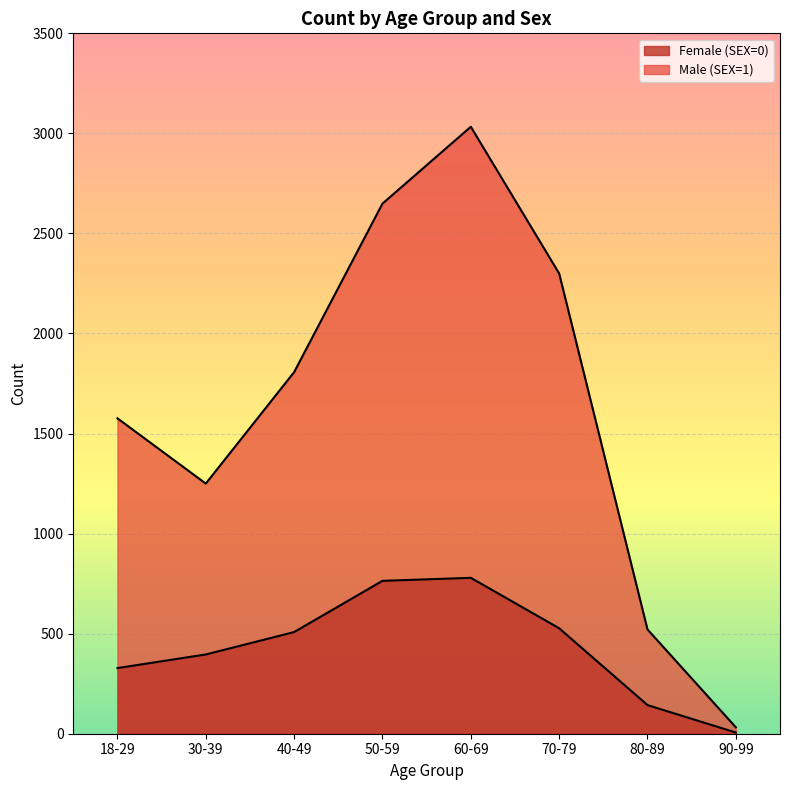

At which label is Male (SEX=1) closest to 1532?

18-29